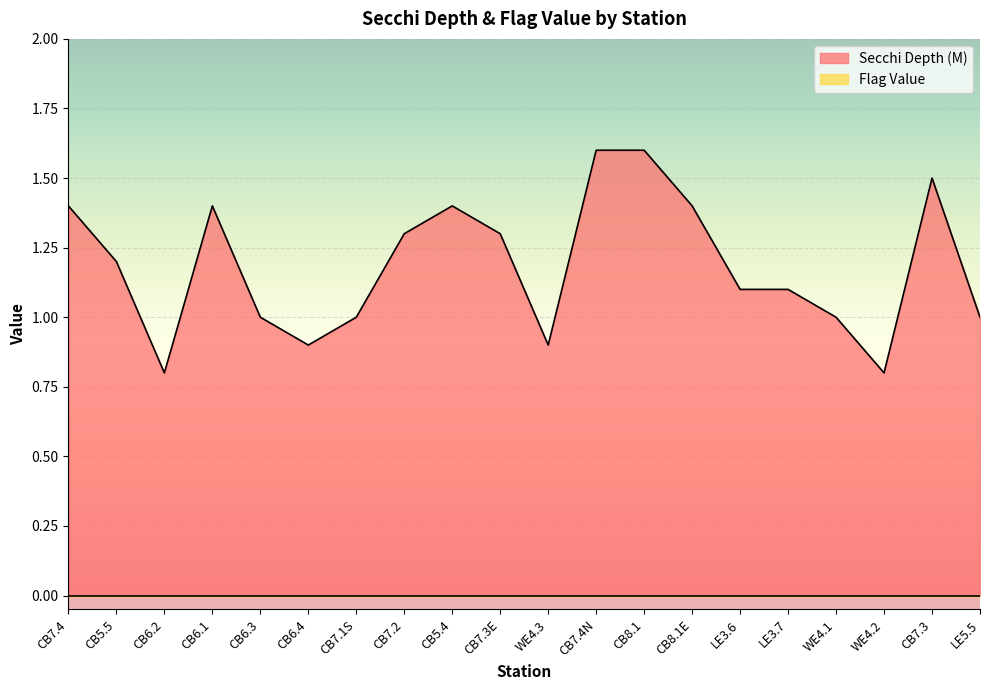

How many interior local valleys (lower than both neighbors) does the data have?

4